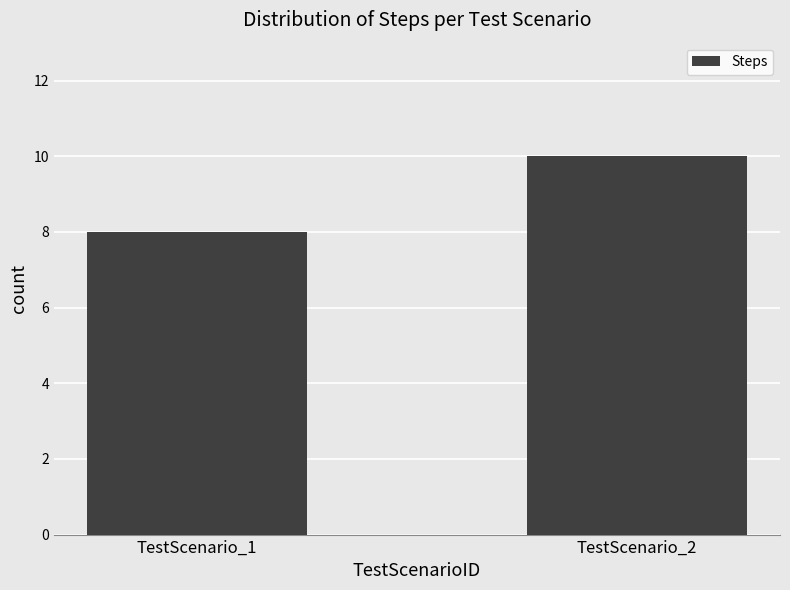

At which category does the chart reach its peak across all series?

TestScenario_2